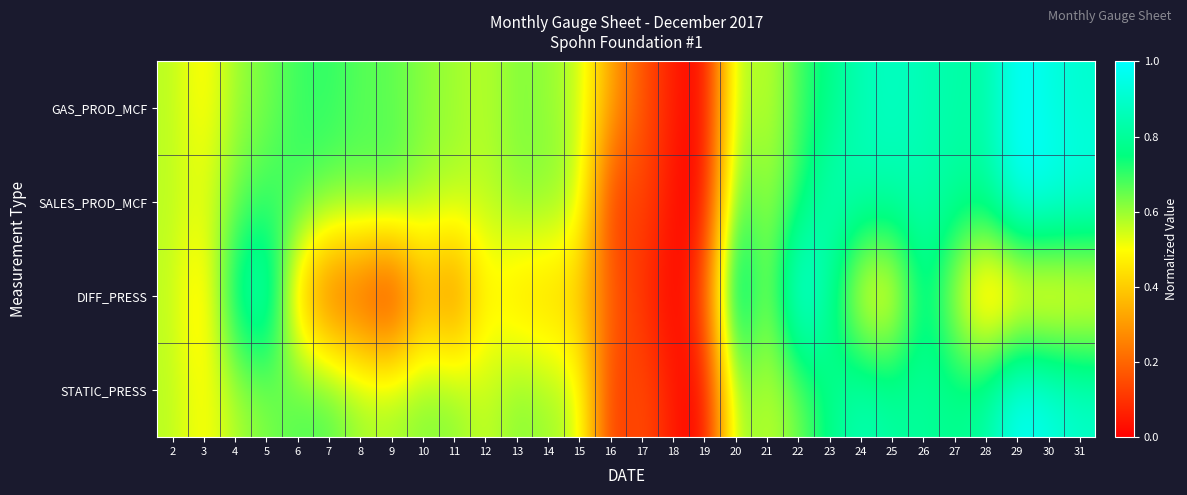

Which label corresponds to the smallest value in the chart?

19